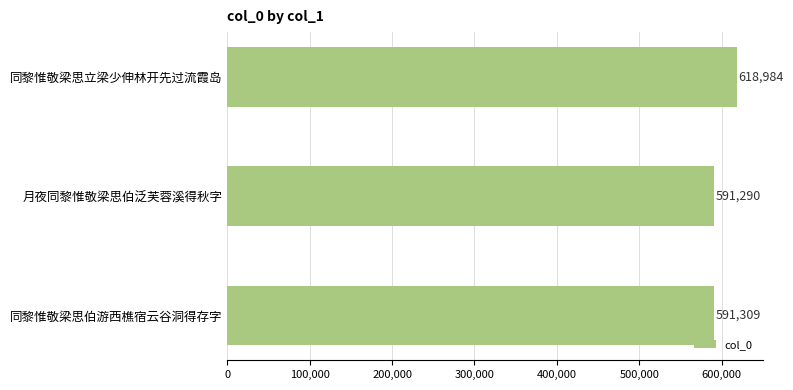

What is the change in value from 同黎惟敬梁思立梁少伸林开先过流霞岛 to 月夜同黎惟敬梁思伯泛芙蓉溪得秋字?

-27694